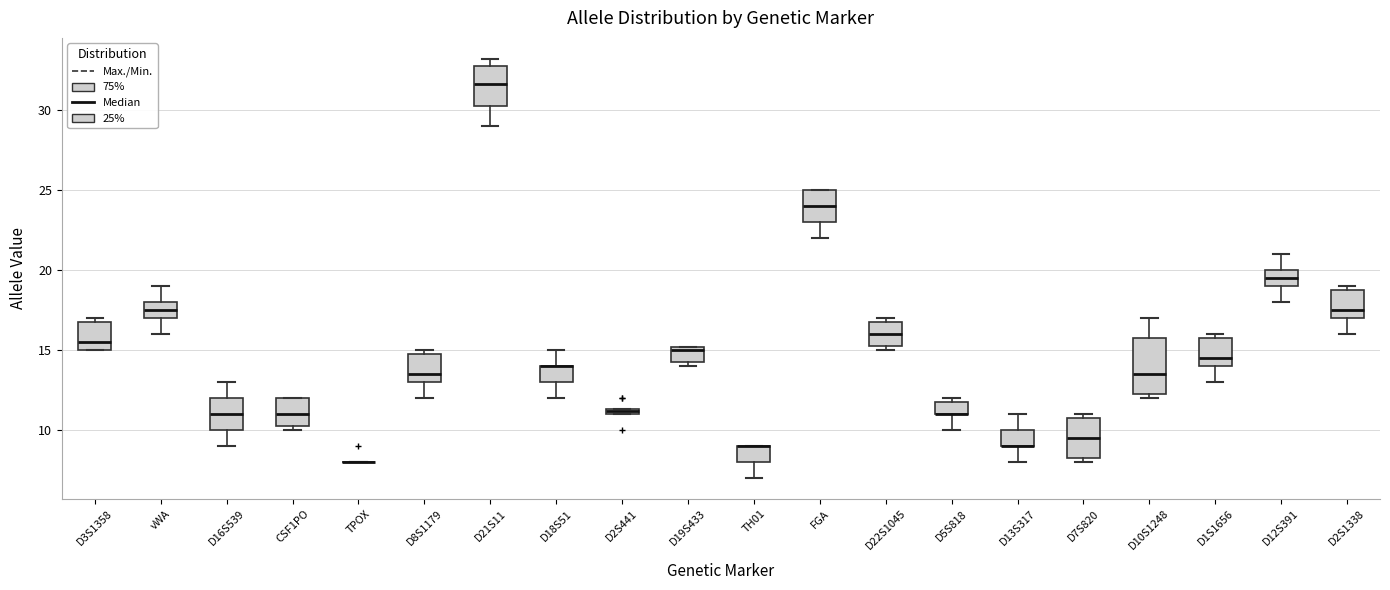

Where does the lower whisker of the box for D13S317 end on the y-axis? The values are not printed on the chart, so give them approximately, as read against the axis.

8.0